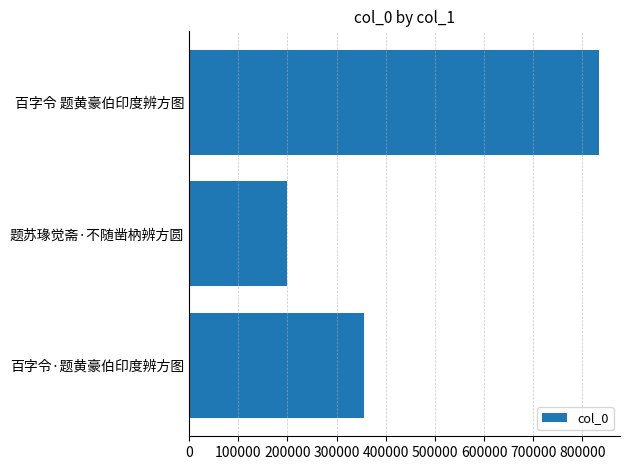

At which category does the chart reach its minimum across all series?

题苏瑑觉斋·不随凿枘辨方圆